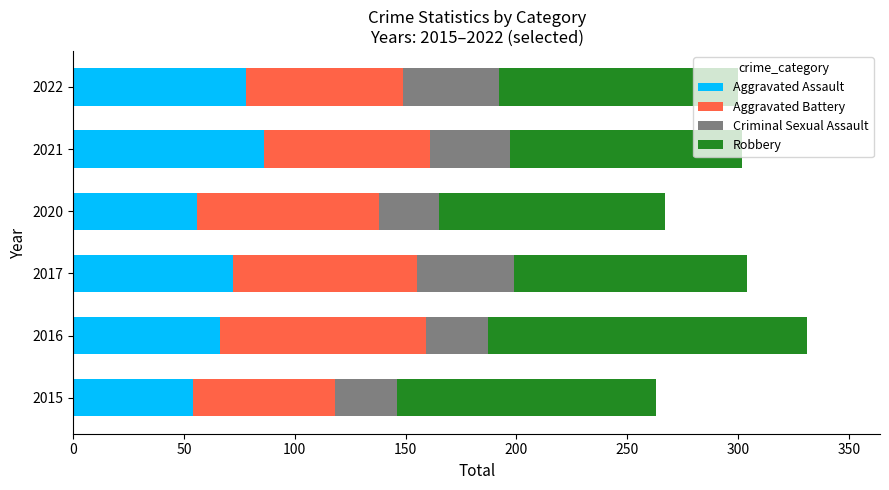

The Aggravated Assault series shows 89 at 2015. True or false?

False